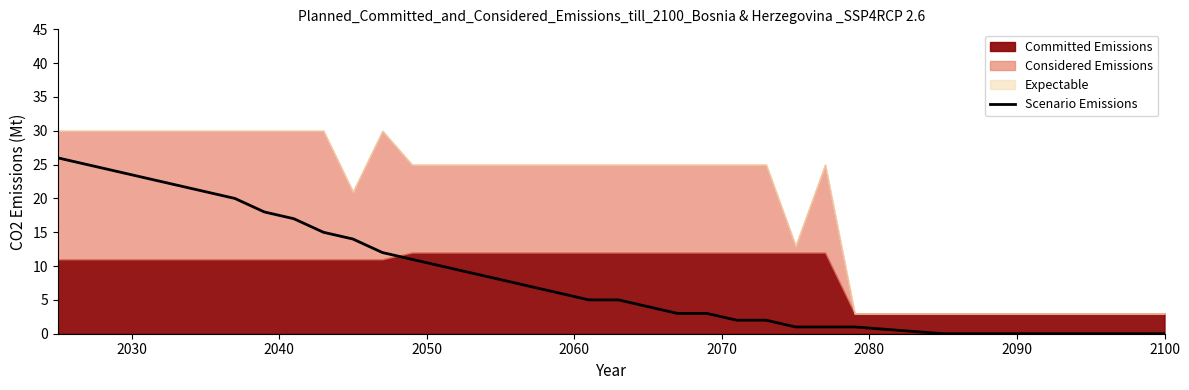

Reading left to right, what are all the values shown in this chart?

26	25	24	23	22	21	20	18	17	15	14	12	11	10	9	8	7	6	5	5	4	3	3	2	2	1	1	1	0	0	0